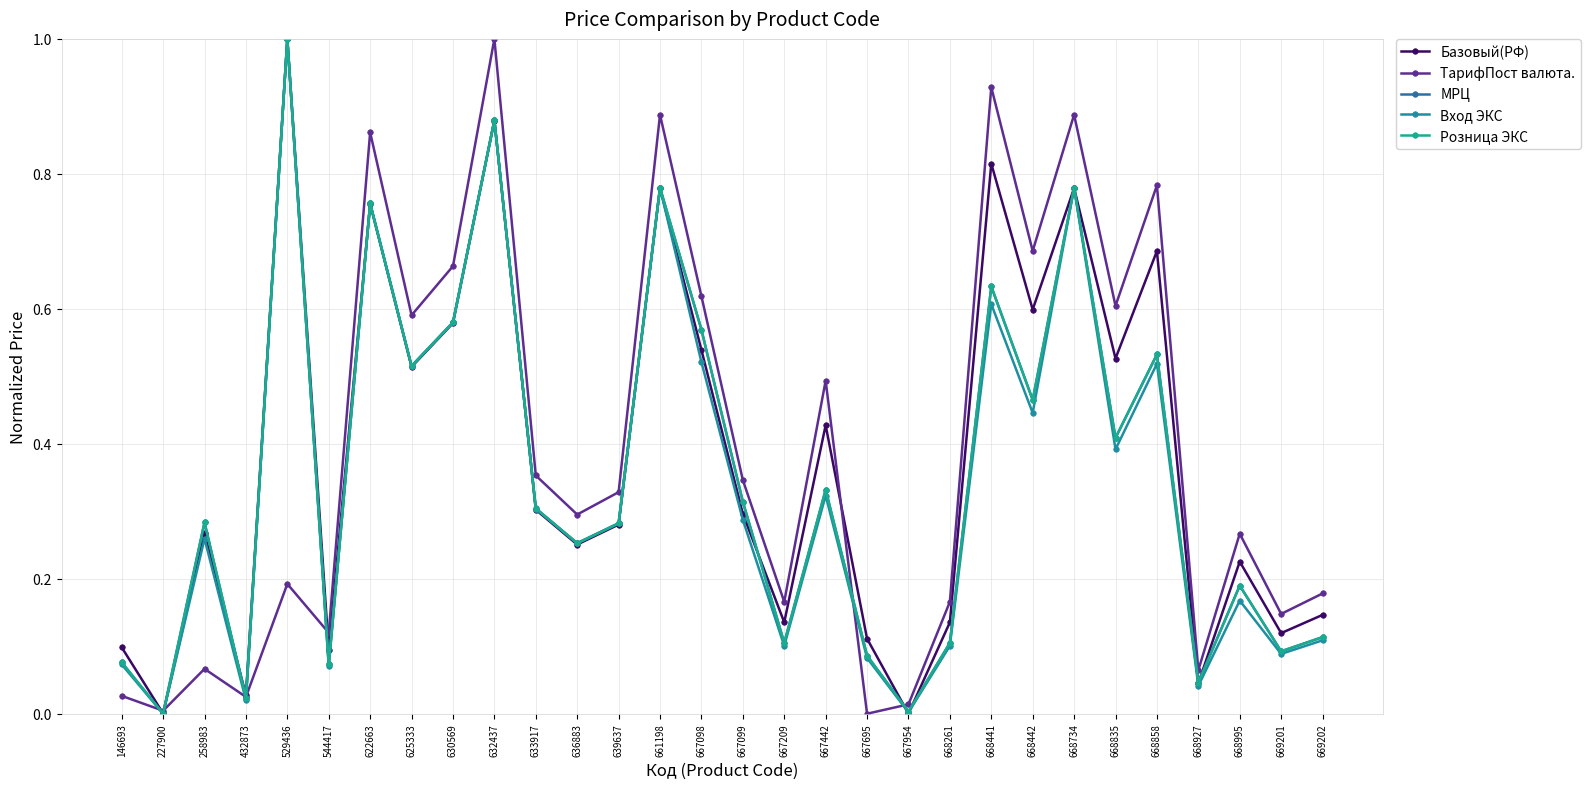

How many lines are shown in the chart?

5